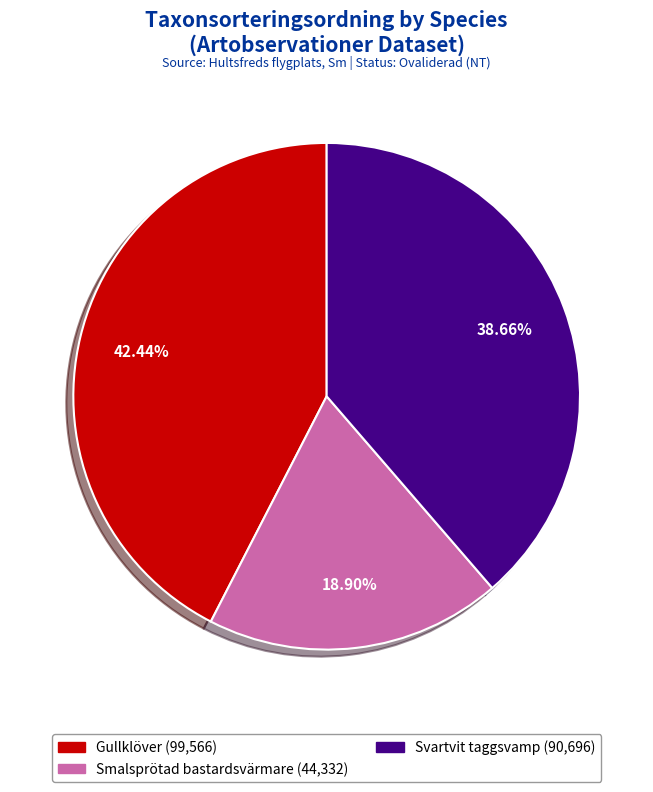

Does any single category account for the majority?

No